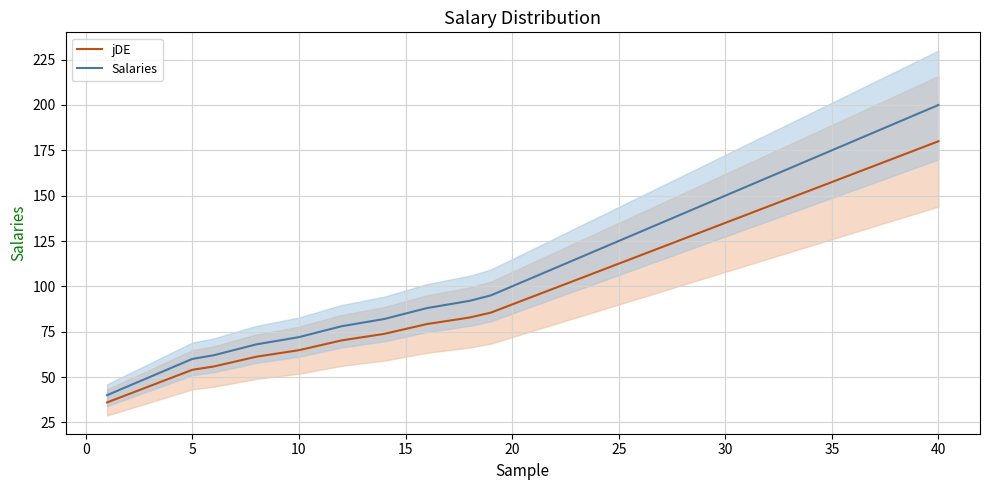

What are all the series names shown in the legend?

jDE, Salaries